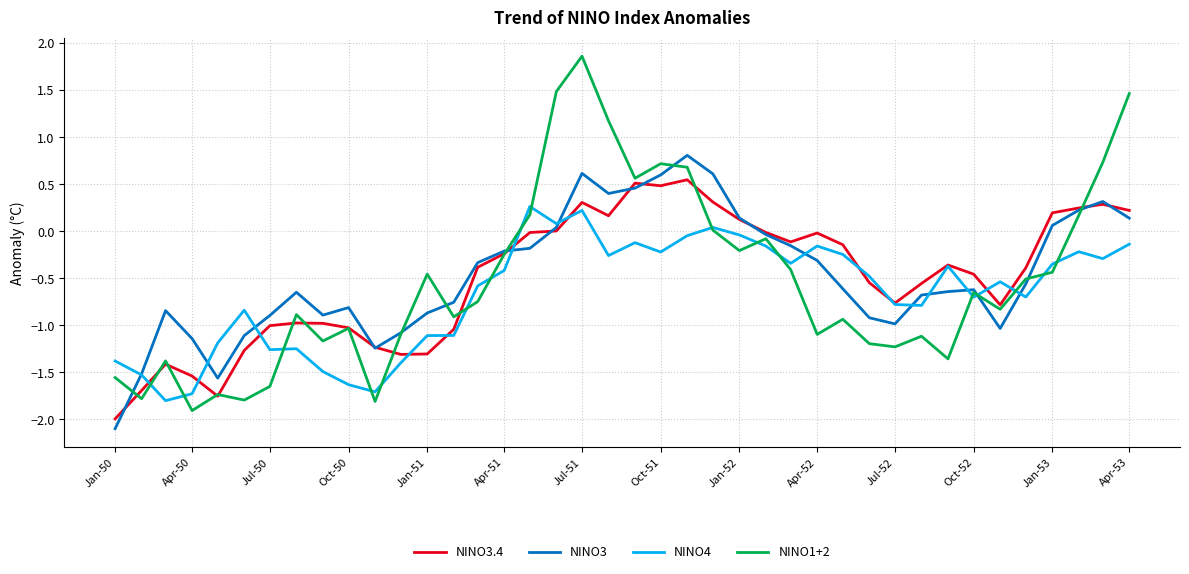

How many distinct data groups are displayed?

4